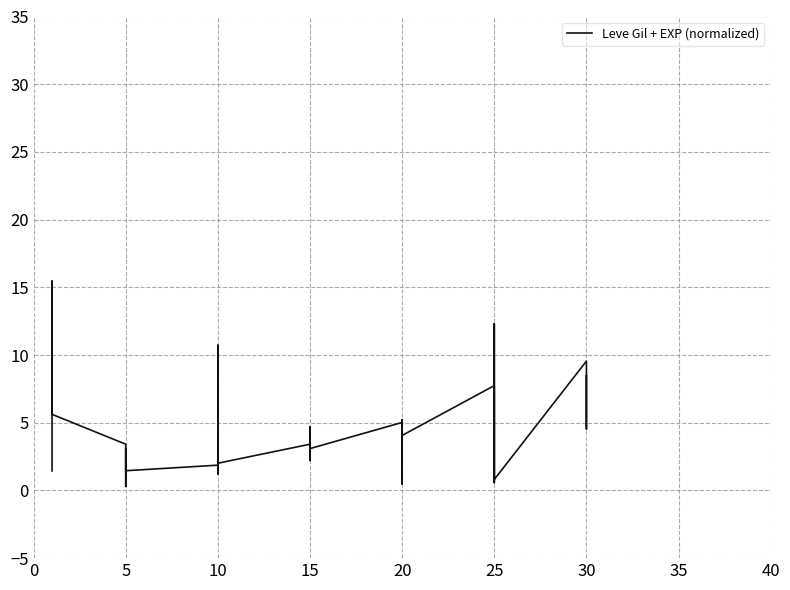

What is the change in value from 25 to 25?

-3.2